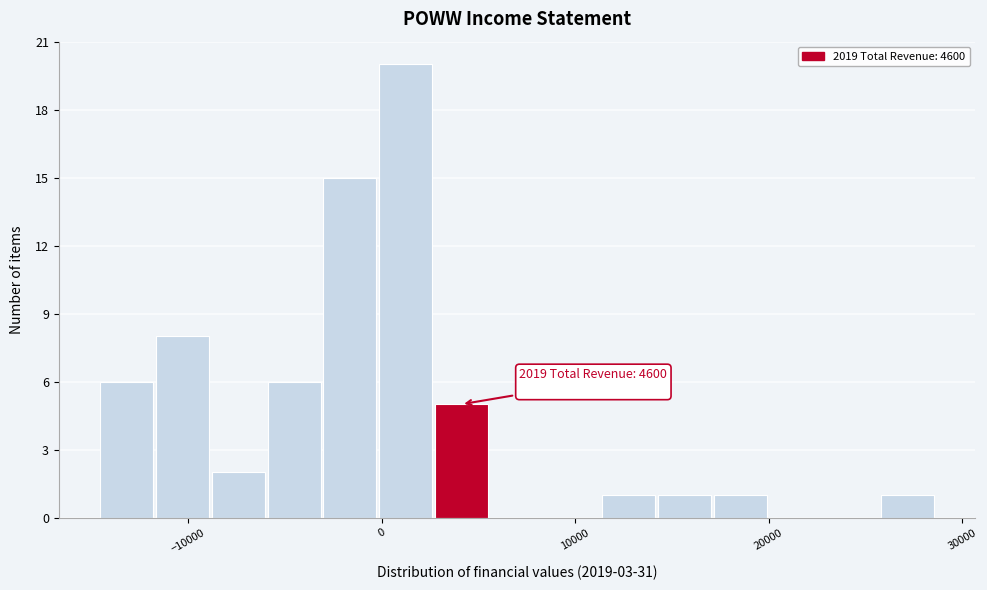

Around what value on the x-axis is the tallest bar? Give the approximate position of its centre, as read against the axis.

1000